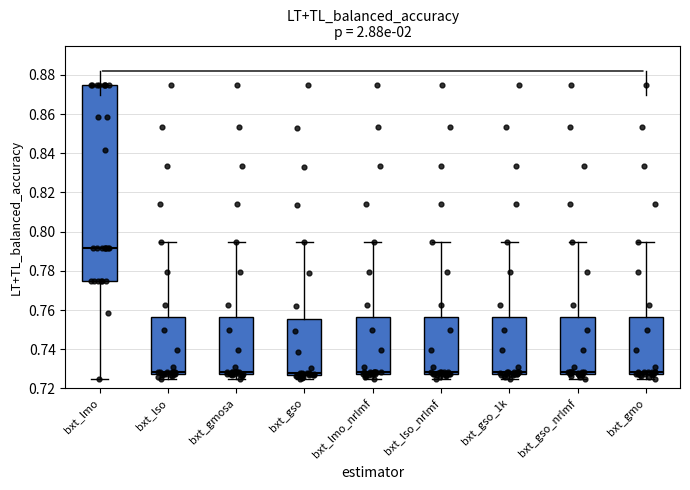

Which box is the tallest, from its lower edge to its upper edge?

bxt_lmo